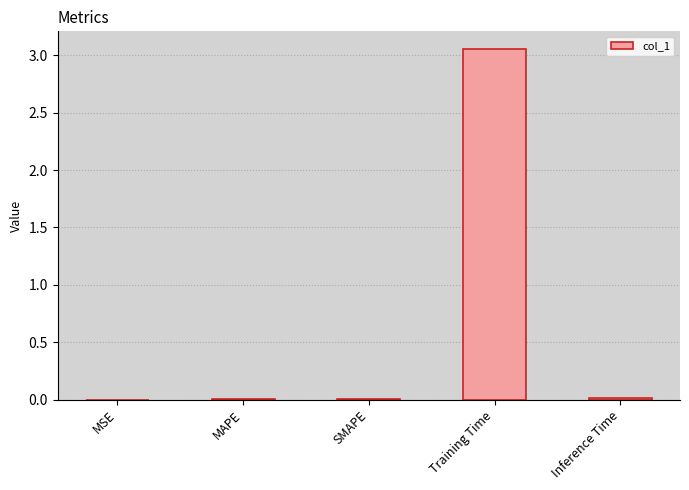

What is the average value?

0.6